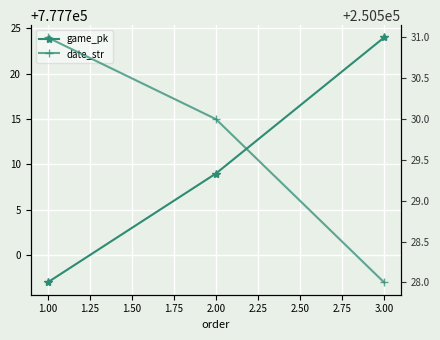

Which series has the largest total across all categories?

game_pk